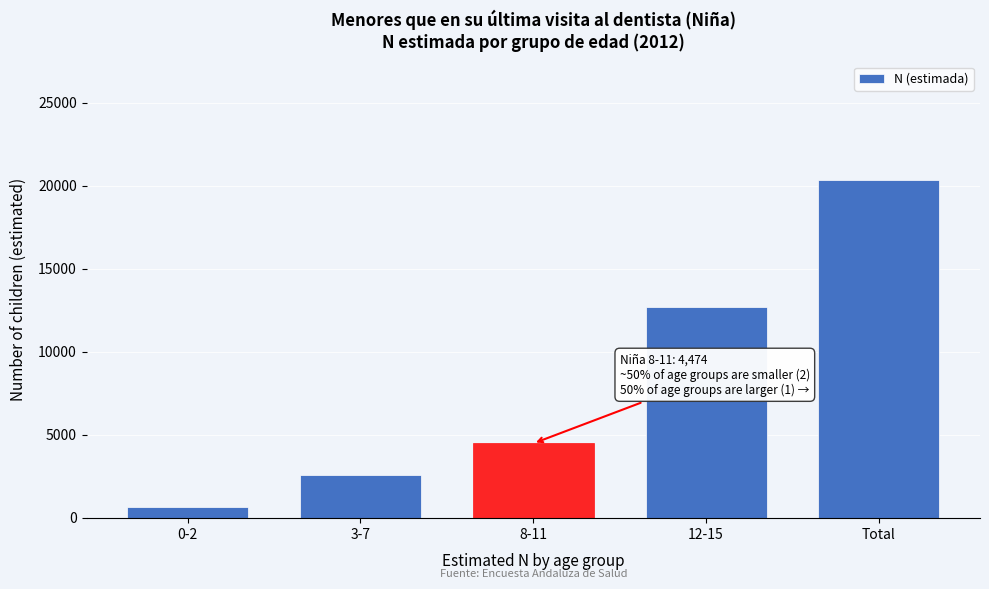

Reading right to left, transcribe all the data shown in this chart.

Total=20361	12-15=12682	8-11=4474	3-7=2578	0-2=627